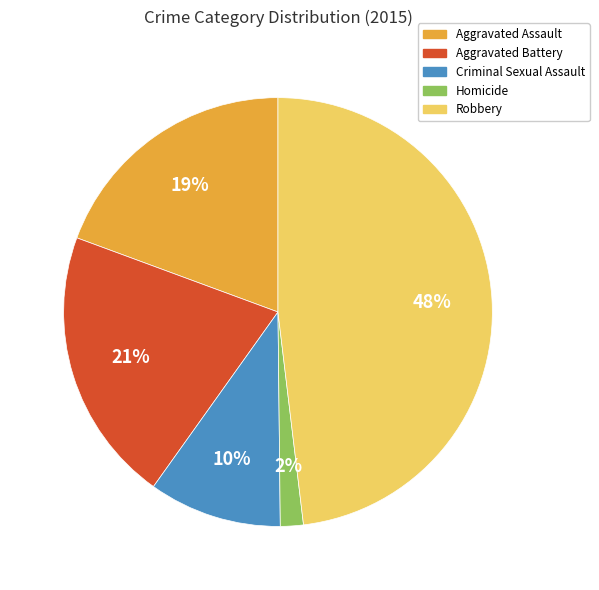

Which category has the biggest portion of the pie?

Robbery